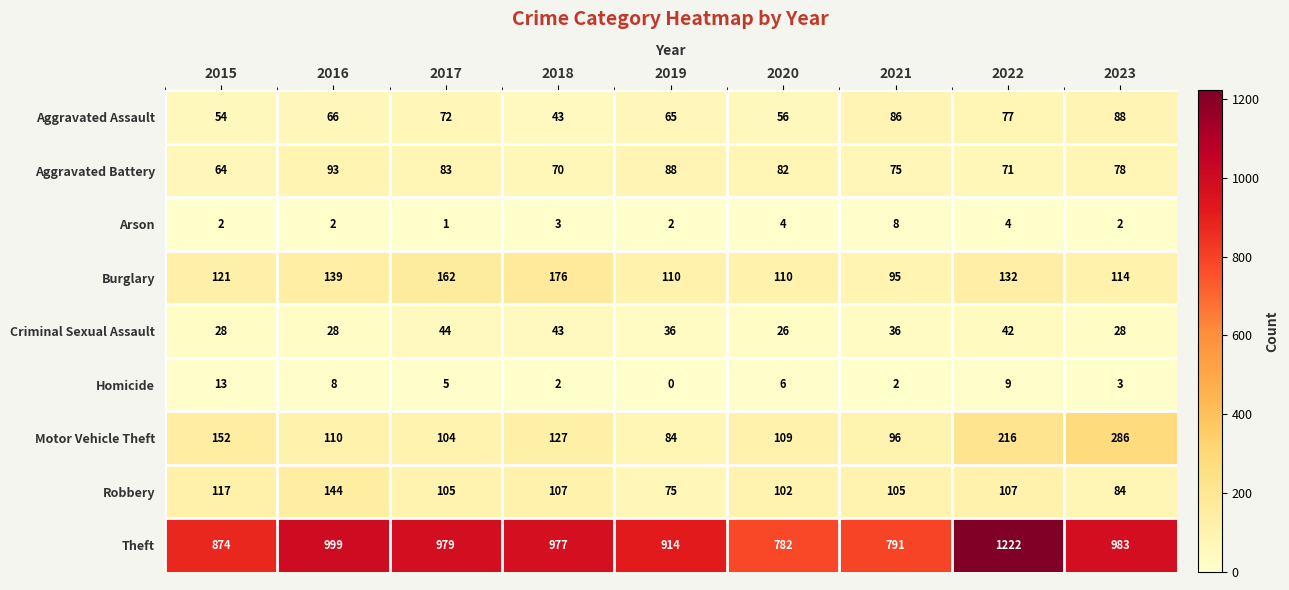

Which series changed the most between 2018 and 2022?

Theft